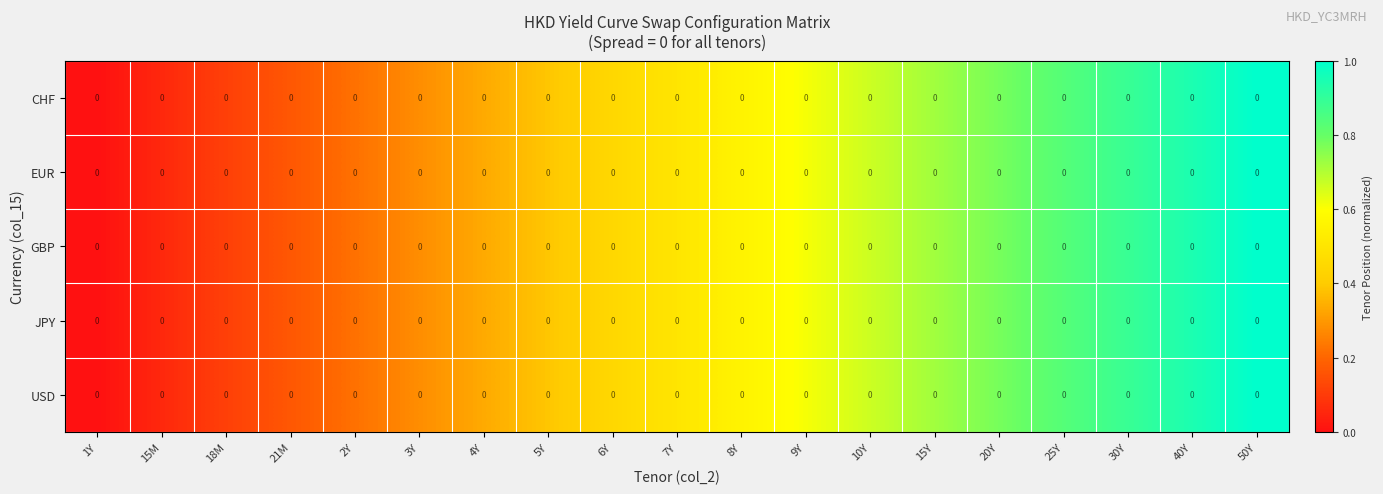

What is the difference between the CHF values at 30Y and 7Y?

0.4